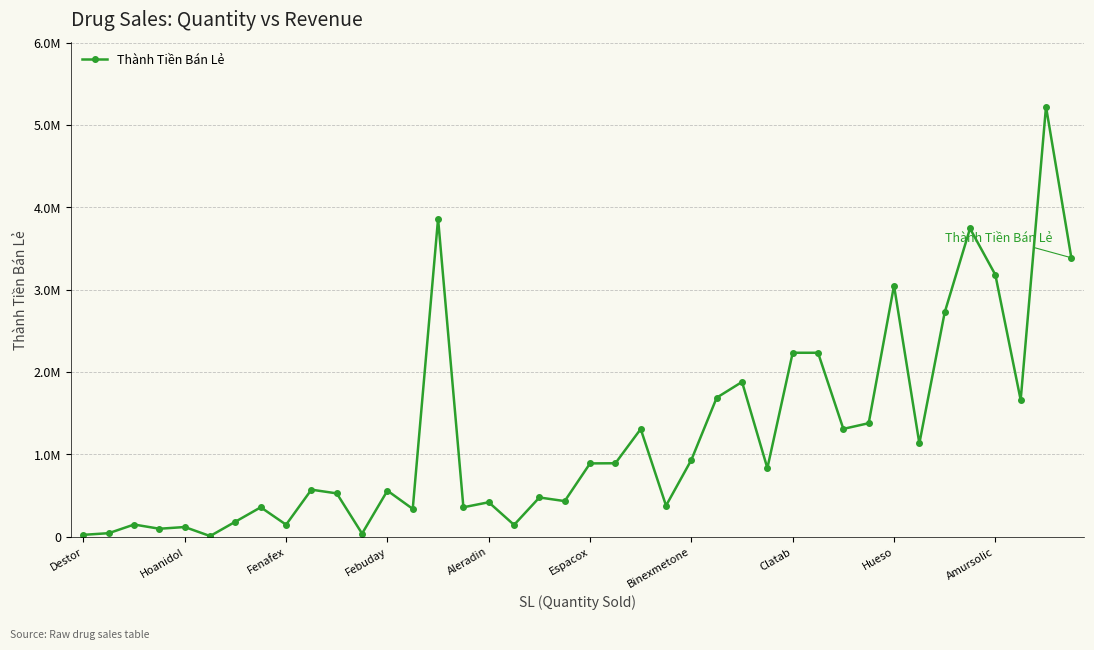

Does the chart display data point markers on the line(s)?

Yes